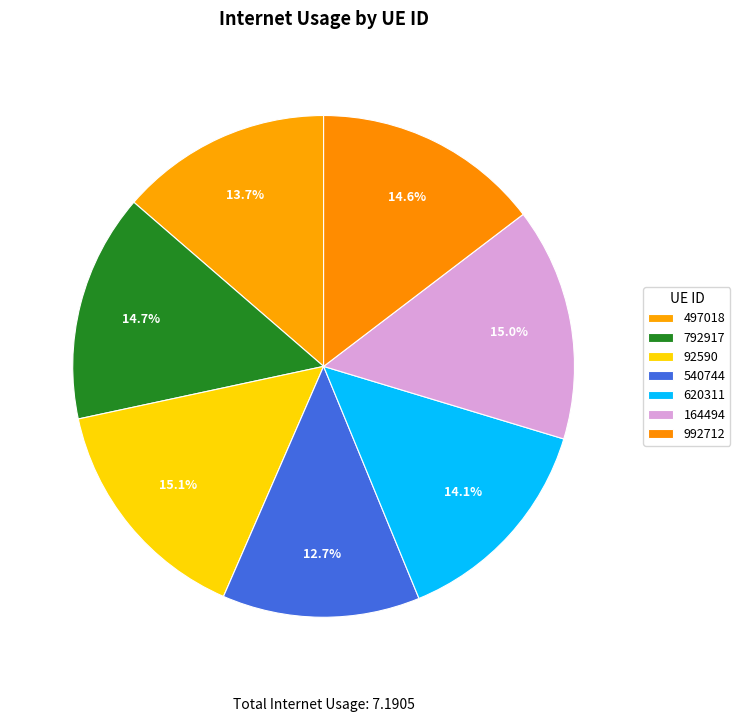

What percentage is the 620311 slice, to the nearest percent?

14%